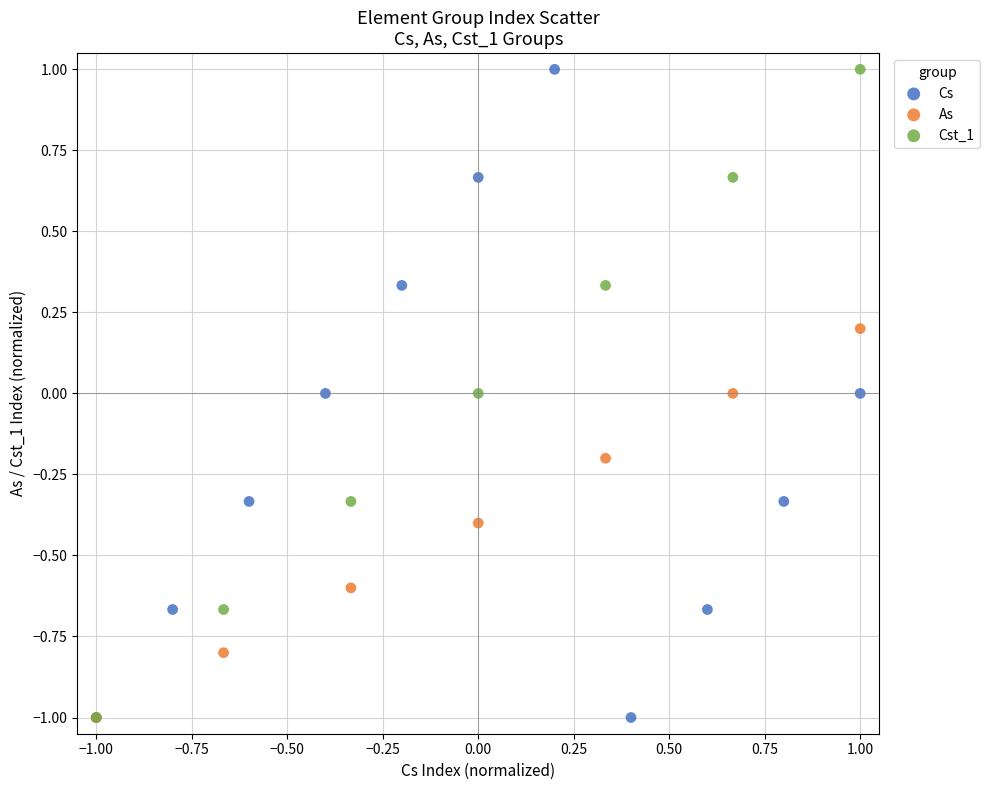

What are all the series names shown in the legend?

Cs, As, Cst_1